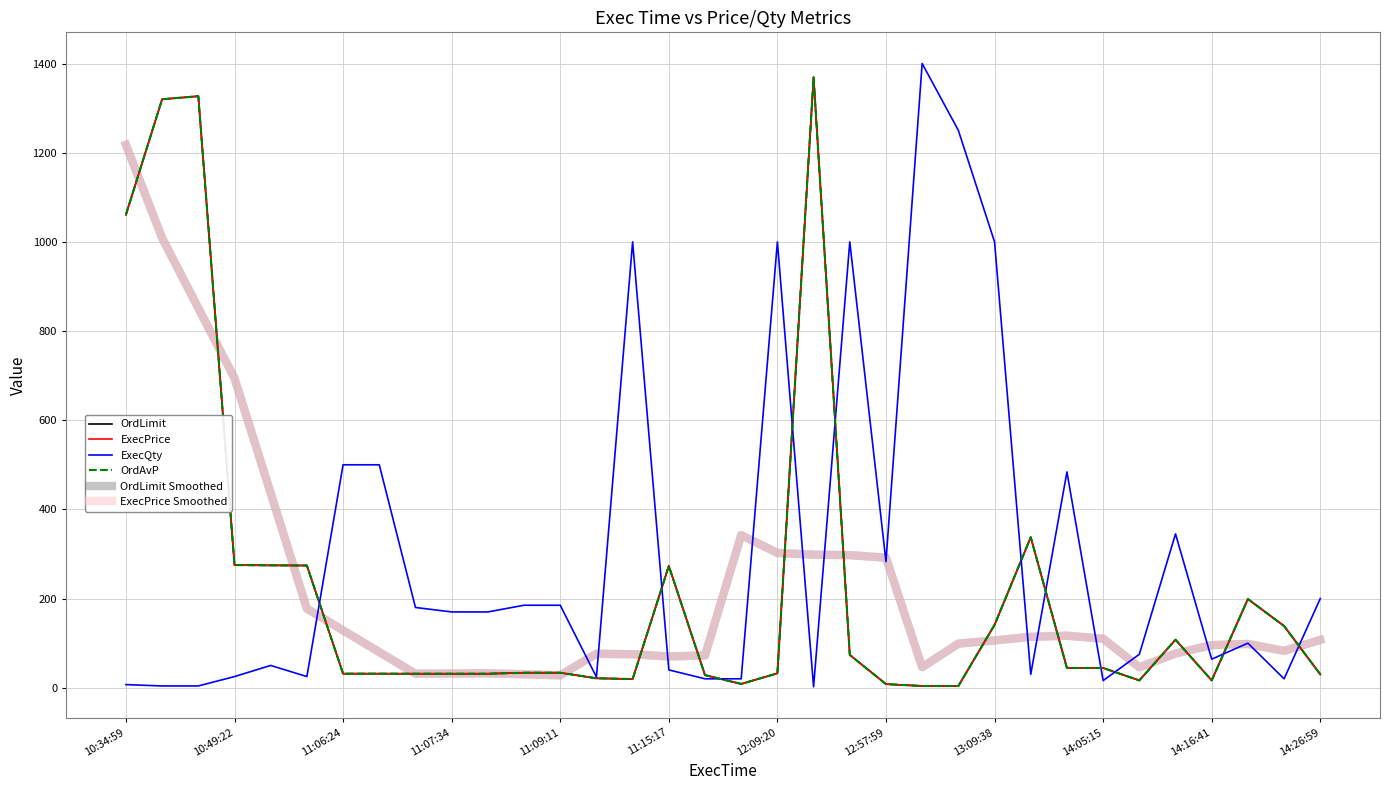

Does the chart have visible grid lines?

Yes